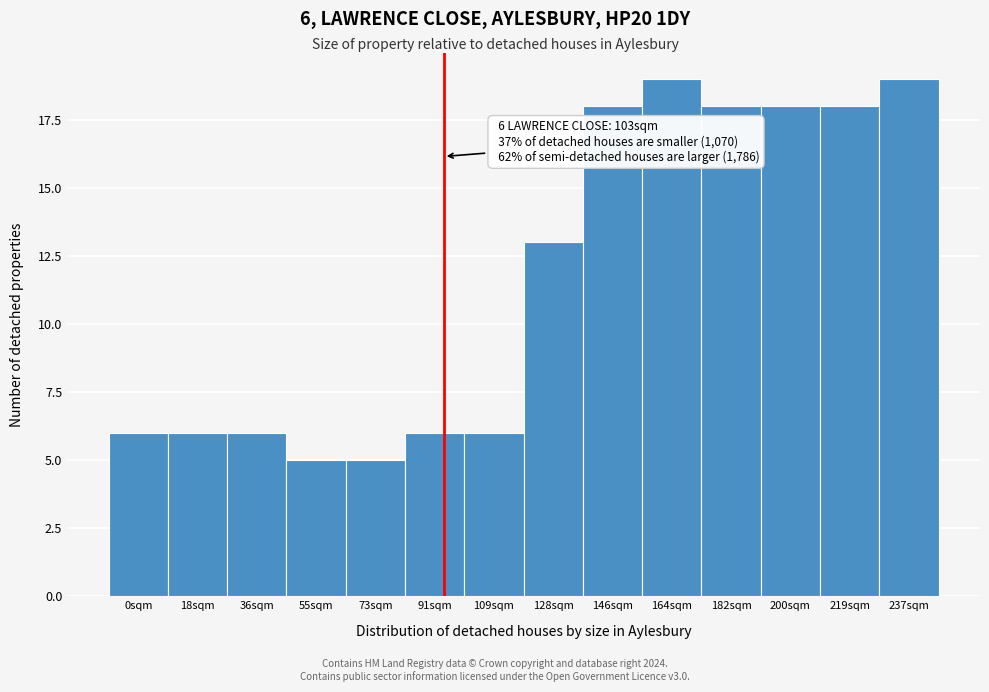

Reading left to right, list all the values displayed in this chart.

0sqm=6	18sqm=6	36sqm=6	55sqm=5	73sqm=5	91sqm=6	109sqm=6	128sqm=13	146sqm=18	164sqm=19	182sqm=18	200sqm=18	219sqm=18	237sqm=19